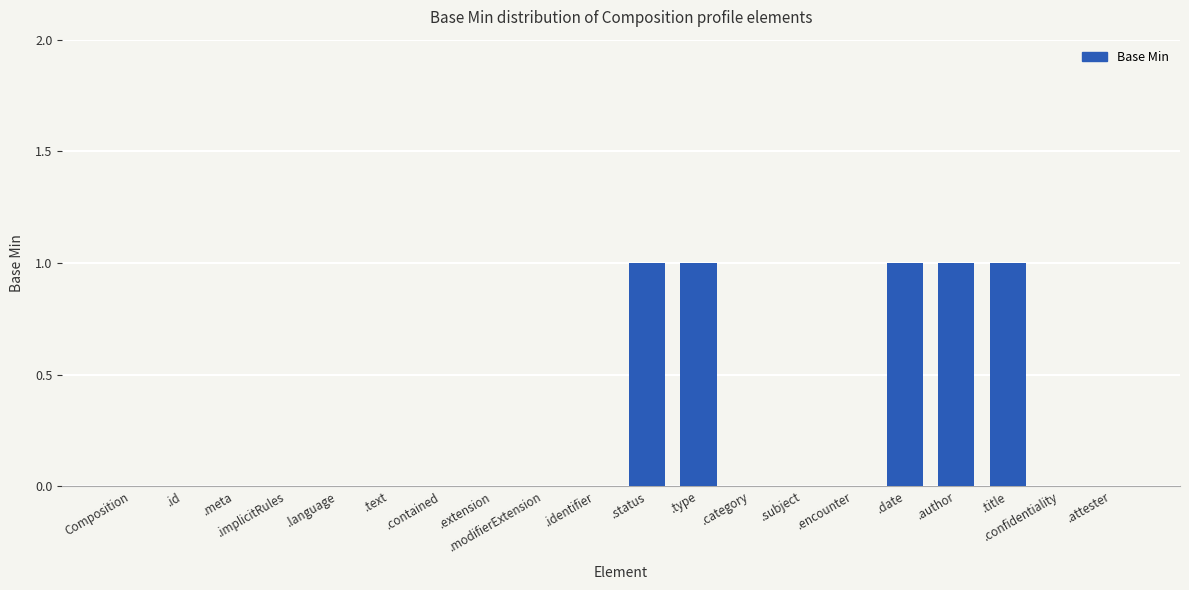

How many values are between 0 and 1?

20